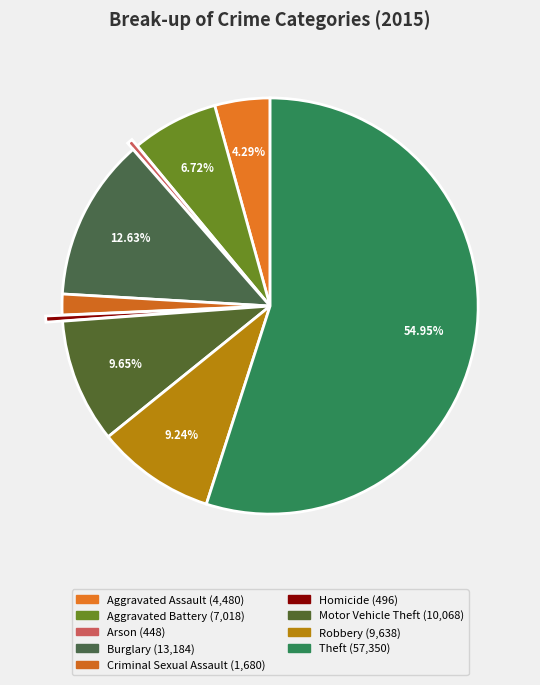

Is there any slice that represents more than half of the pie?

Yes